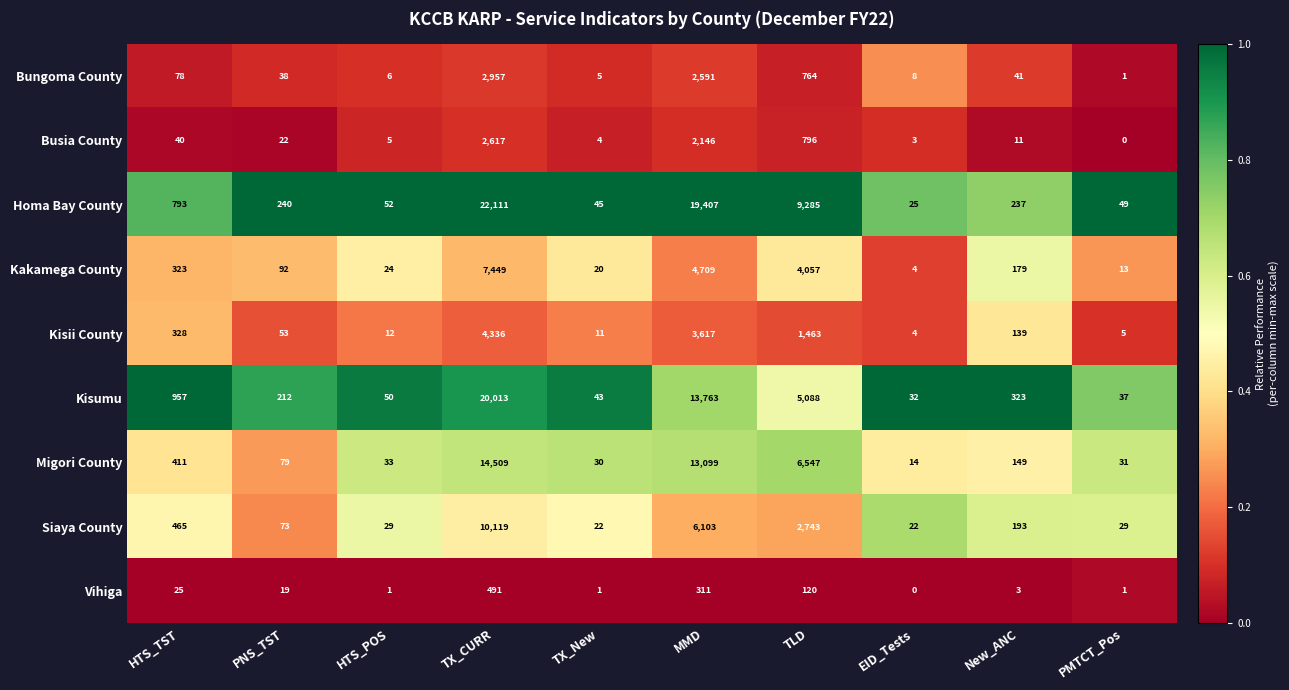

Which series has the largest total across all categories?

Homa Bay County